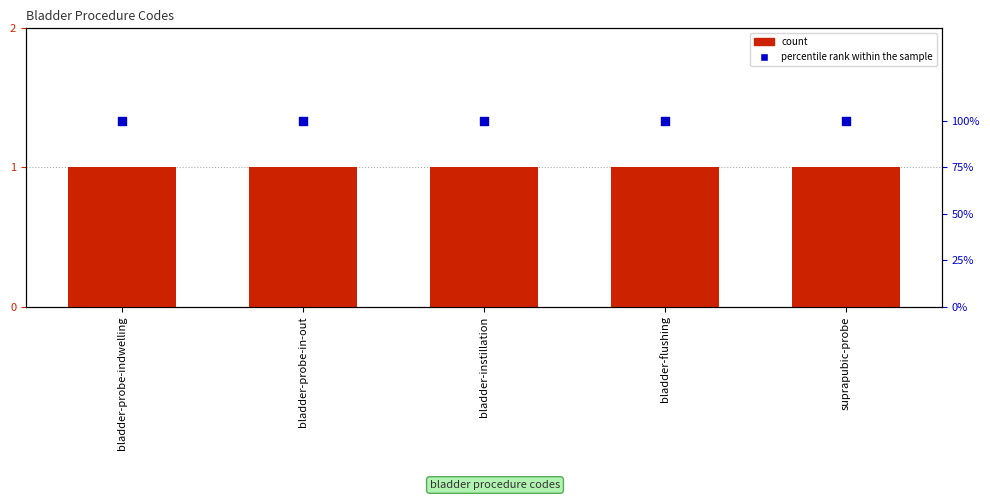

Which series has the largest total across all categories?

percentile rank within the sample